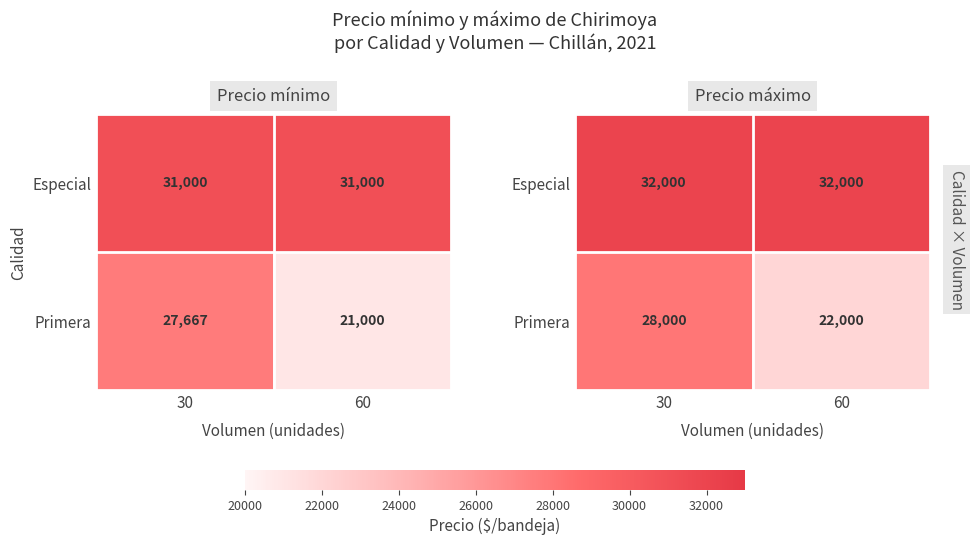

What is the highest value of the Especial series?

32000